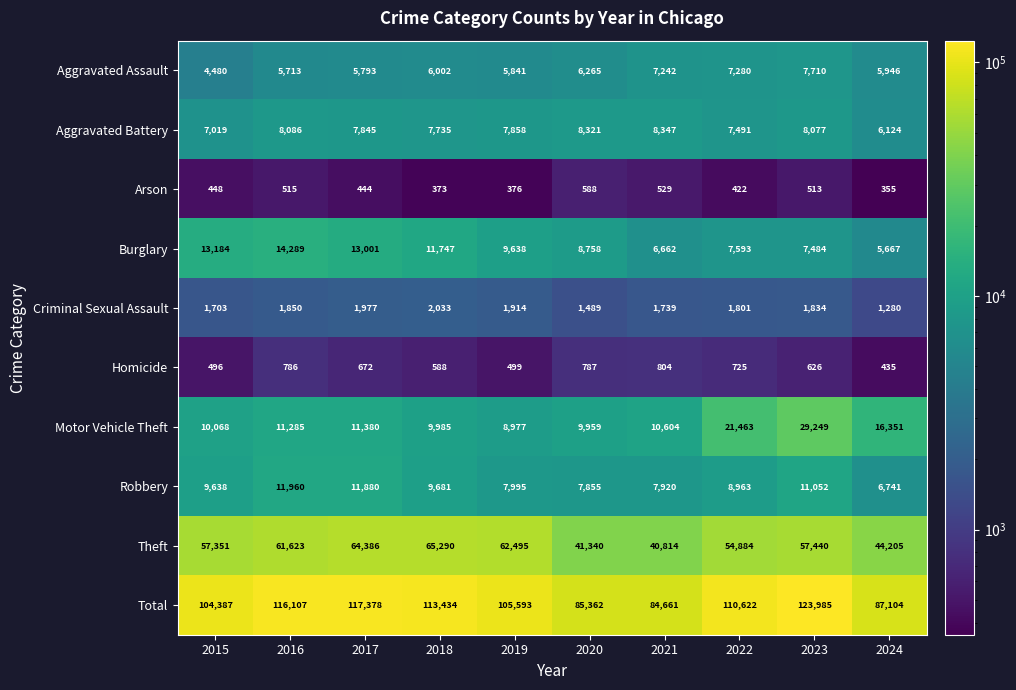

Is the value of Arson at 2023 greater than the value of Theft at 2016?

No